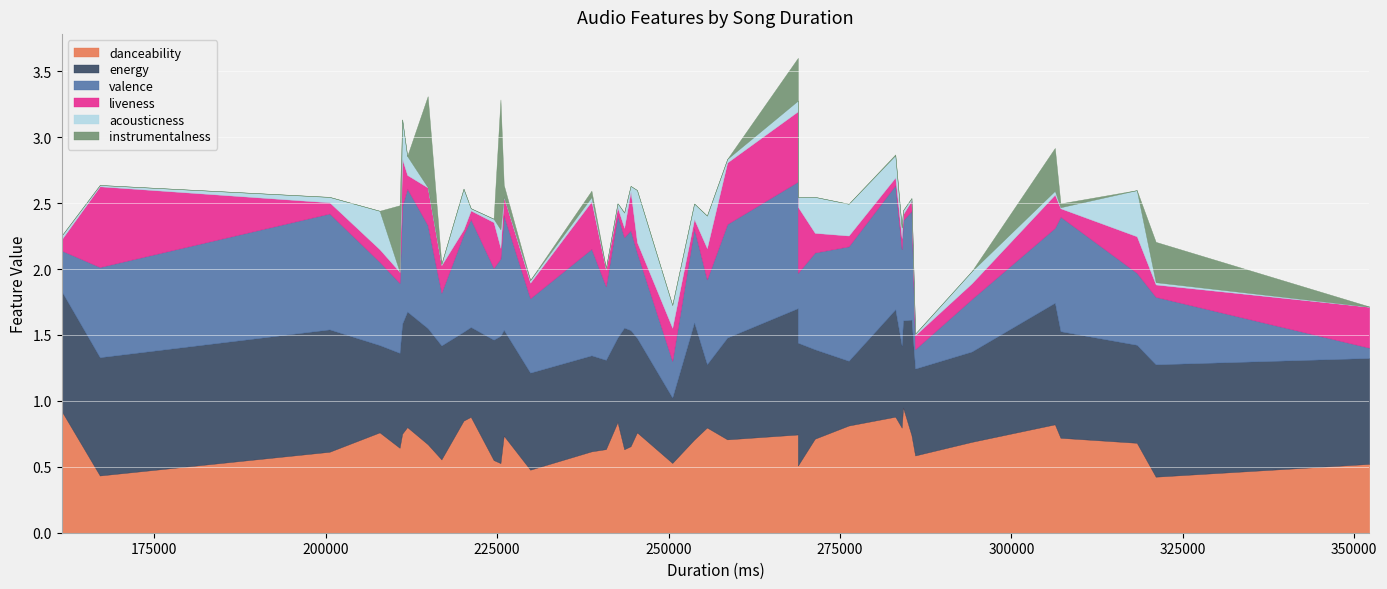

Reading left to right, extract all data points from this chart.

acousticness: 0.3	0.0	0.2	0.0	0.0	0.1	0.0	0.0	0.3	0.0	0.0	0.1	0.0	0.0	0.1	0.1	0.4	0.0	0.0	0.0	0.0	0.1	0.0	0.0	0.0	0.0	0.1	0.0	0.3	0.0	0.1	0.3	0.0	0.0	0.1	0.2	0.3	0.2	0.0	0.2
valence: 0.9	0.7	0.3	0.5	0.9	0.7	0.8	0.9	0.7	0.9	0.8	1.0	0.6	0.1	0.4	0.7	0.6	0.8	0.8	0.3	0.4	0.9	0.6	0.8	0.1	0.5	0.6	0.8	0.5	0.5	0.5	0.7	0.9	0.9	0.7	0.9	0.6	0.9	0.6	0.6
liveness: 0.4	0.6	0.3	0.3	0.1	0.1	0.0	0.5	0.1	0.1	0.4	0.5	0.3	0.1	0.1	0.1	0.1	0.3	0.1	0.1	0.2	0.1	0.1	0.3	0.3	0.1	0.1	0.1	0.3	0.1	0.5	0.0	0.1	0.1	0.1	0.1	0.1	0.1	0.1	0.2
energy: 0.8	0.9	0.5	0.9	0.9	0.9	0.7	0.8	0.7	0.8	0.7	1.0	0.9	0.7	0.7	0.6	0.7	0.9	0.9	0.9	0.9	0.9	0.7	0.9	0.8	0.9	1.0	0.7	0.7	0.7	0.9	0.7	0.8	0.6	0.9	0.5	0.7	0.8	0.7	0.5
danceability: 0.8	0.4	0.5	0.6	0.6	0.7	0.9	0.7	0.7	0.7	0.6	0.7	0.8	0.6	0.7	0.8	0.8	0.7	0.7	0.9	0.6	0.8	0.6	0.7	0.5	0.4	0.5	0.9	0.7	0.6	0.5	0.8	0.7	0.8	0.6	0.8	0.8	0.9	0.5	0.8
instrumentalness: 0.0	0.0	0.0	0.0	0.0	0.0	0.0	0.0	0.0	0.0	0.0	0.3	0.3	0.0	0.0	0.0	0.0	0.7	0.0	0.0	0.0	0.0	0.0	0.0	0.0	0.3	1.0	0.0	0.0	0.5	0.0	0.0	0.1	0.0	0.0	0.0	0.0	0.0	0.0	0.0